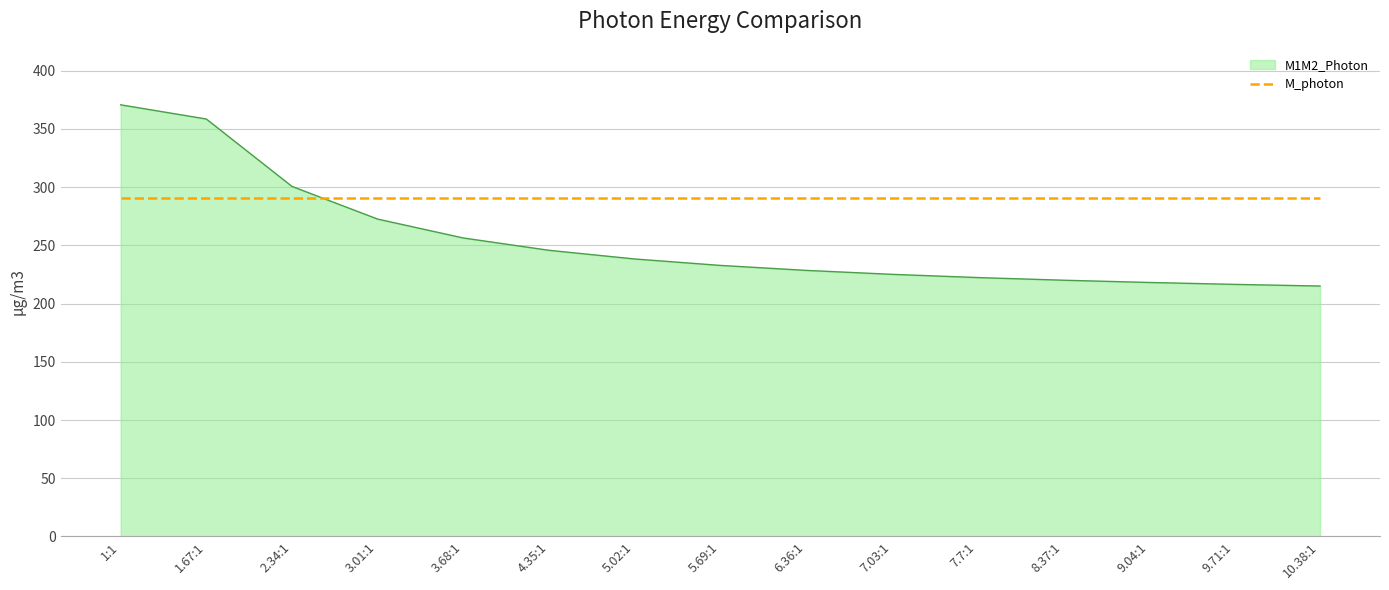

What is the difference between the M1M2_Photon values at 3.68:1 and 9.71:1?

39.8